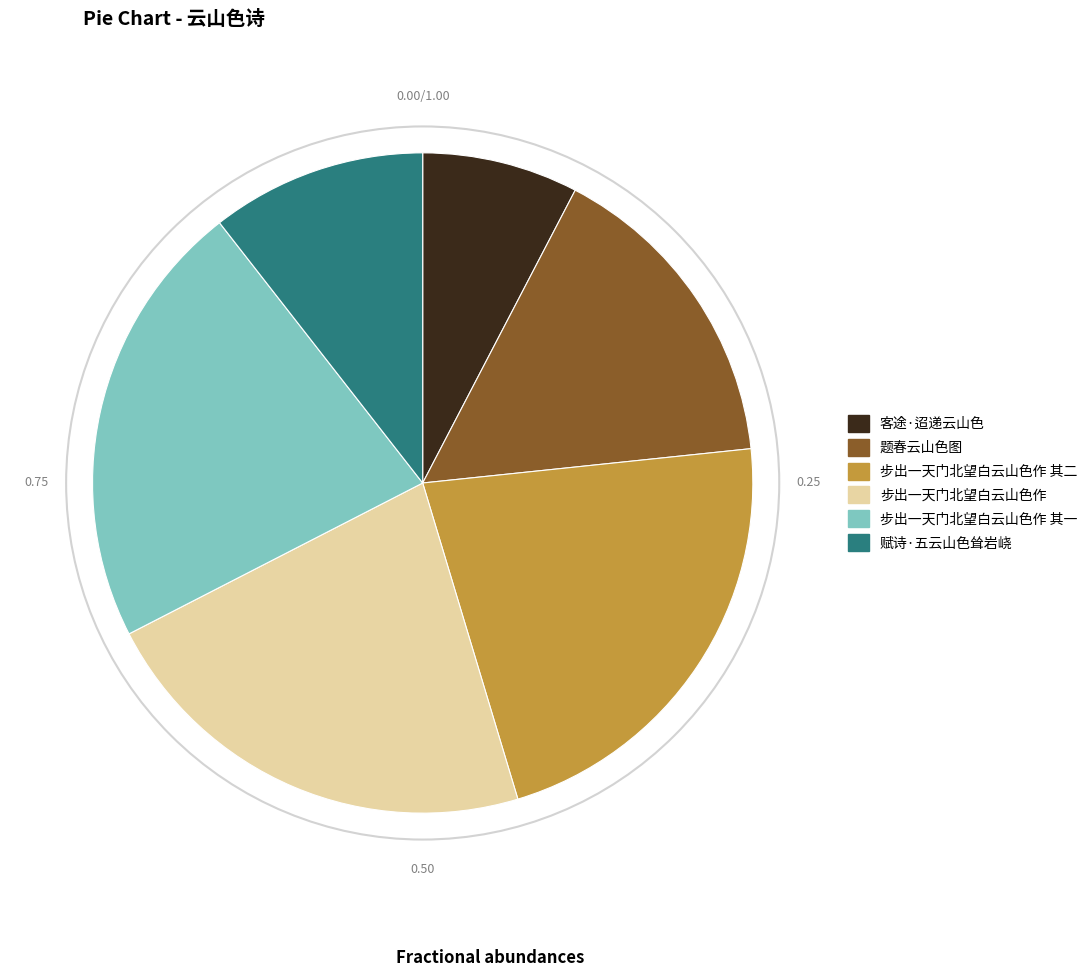

Does any single category account for the majority?

No